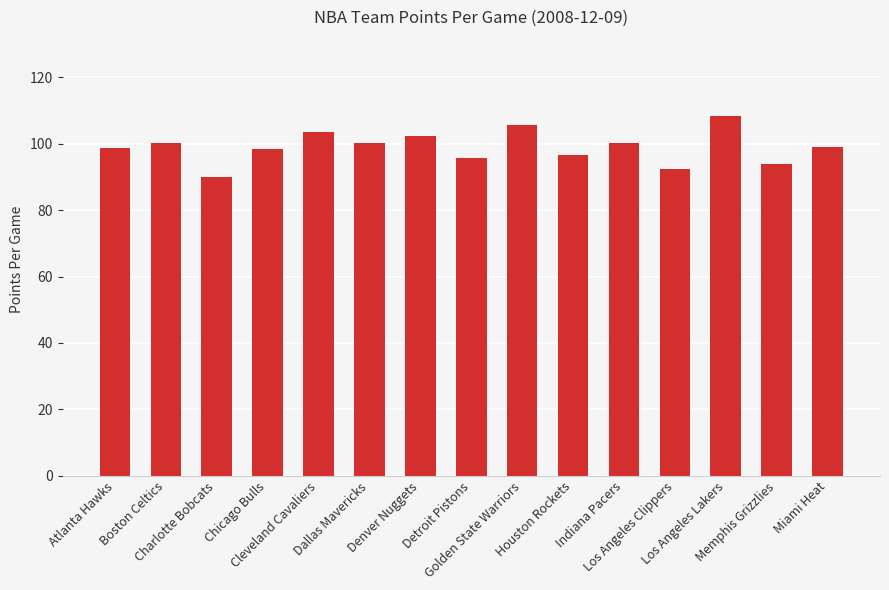

What is the value of the 3rd bar from the left?

89.9